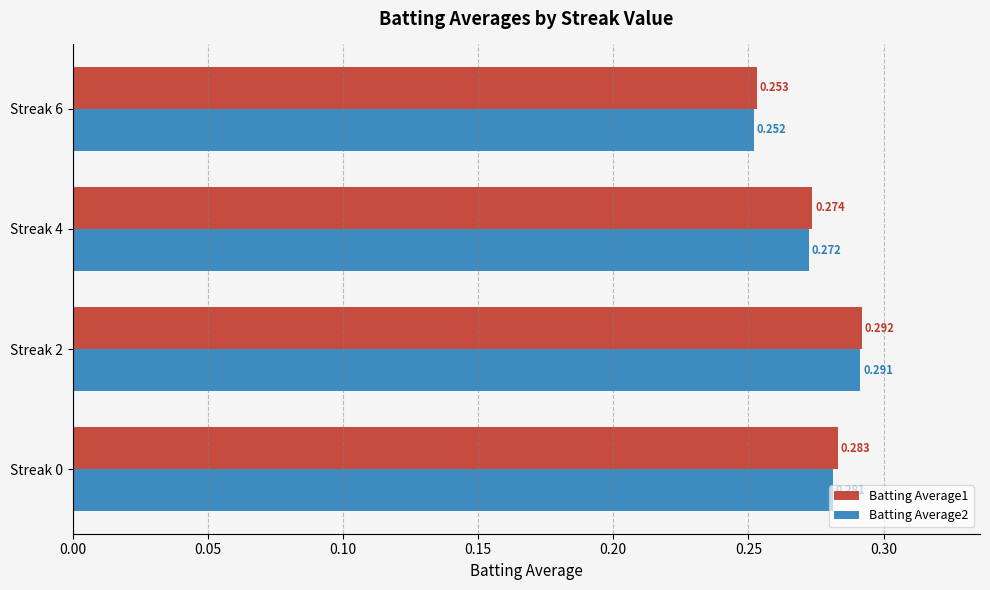

Is the value of Batting Average1 at Streak 4 greater than the value of Batting Average2 at Streak 4?

Yes